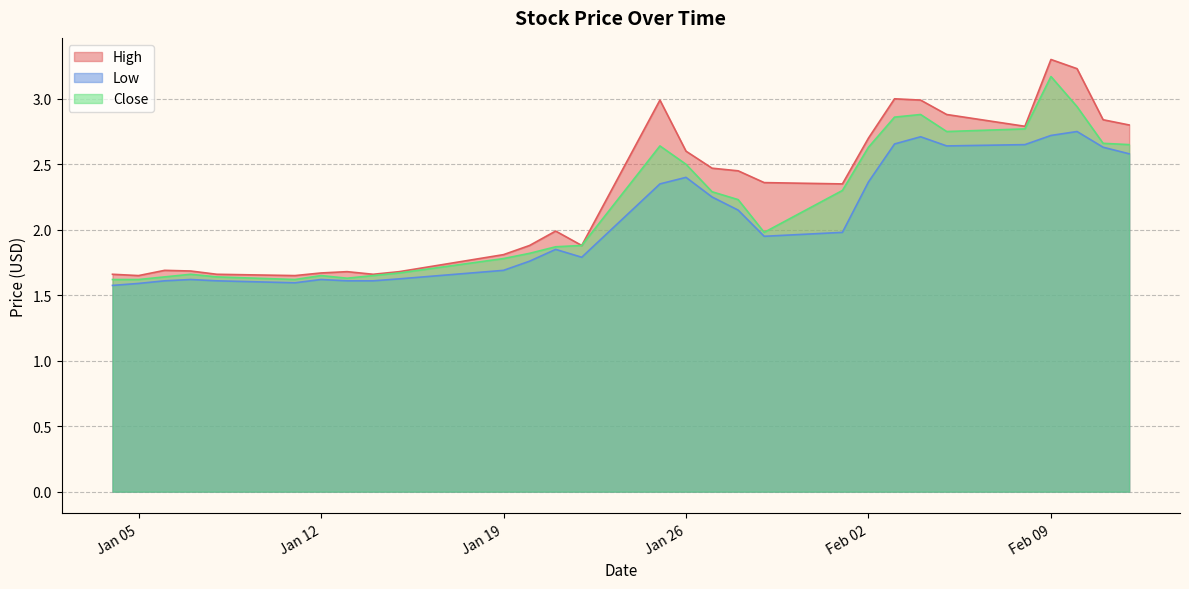

Is it true that Low equals 2.8 at 2021-01-20?

False